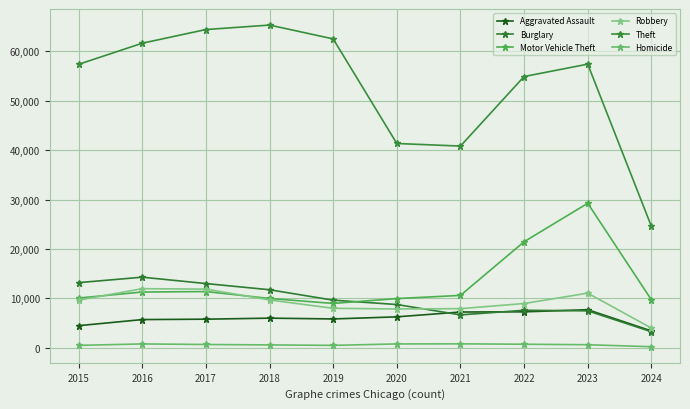

Reading right to left, extract all data points from this chart.

Aggravated Assault: 2024=3422	2023=7708	2022=7280	2021=7242	2020=6264	2019=5841	2018=6001	2017=5793	2016=5712	2015=4480
Burglary: 2024=3256	2023=7481	2022=7593	2021=6662	2020=8758	2019=9638	2018=11747	2017=13001	2016=14289	2015=13184
Motor Vehicle Theft: 2024=9725	2023=29241	2022=21460	2021=10603	2020=9959	2019=8977	2018=9985	2017=11380	2016=11285	2015=10068
Robbery: 2024=3997	2023=11058	2022=8962	2021=7920	2020=7855	2019=7995	2018=9681	2017=11880	2016=11960	2015=9638
Theft: 2024=24589	2023=57388	2022=54877	2021=40810	2020=41335	2019=62495	2018=65289	2017=64386	2016=61623	2015=57351
Homicide: 2024=222	2023=625	2022=724	2021=804	2020=787	2019=499	2018=588	2017=672	2016=786	2015=496